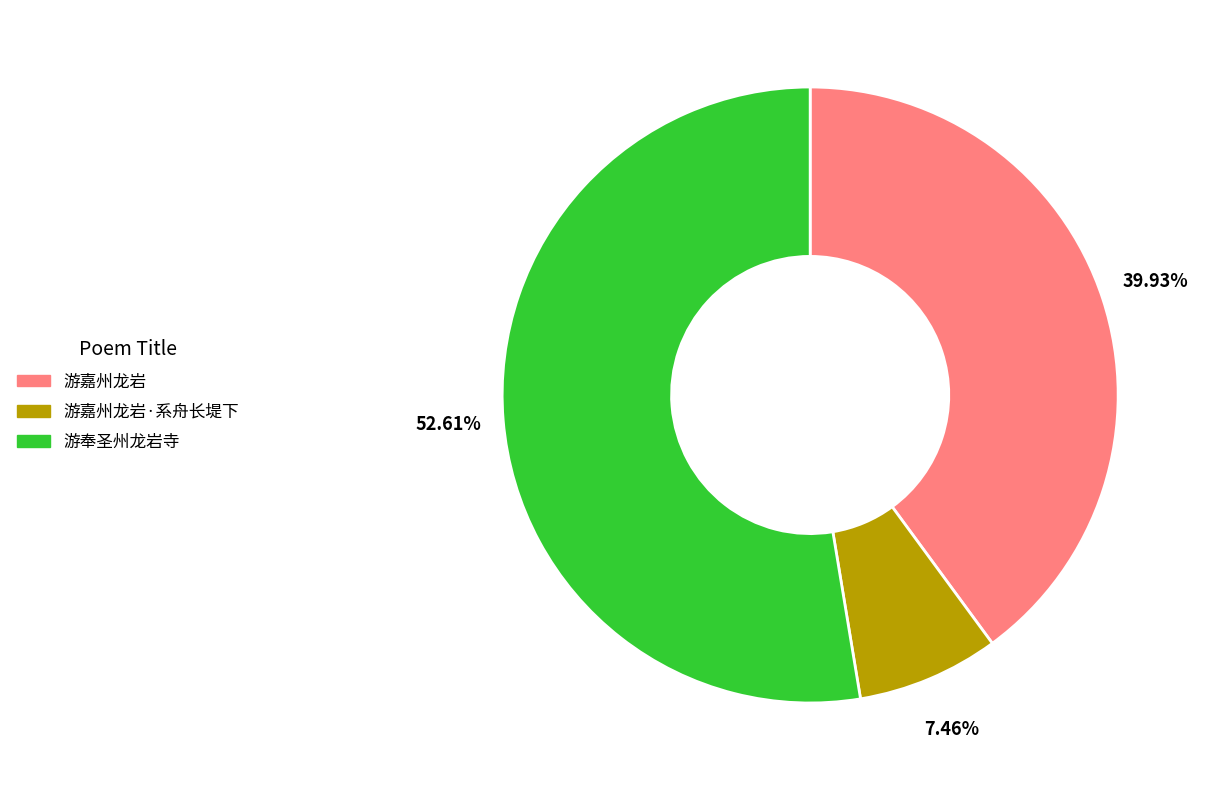

Which has a higher value, 游奉圣州龙岩寺 or 游嘉州龙岩·系舟长堤下?

游奉圣州龙岩寺